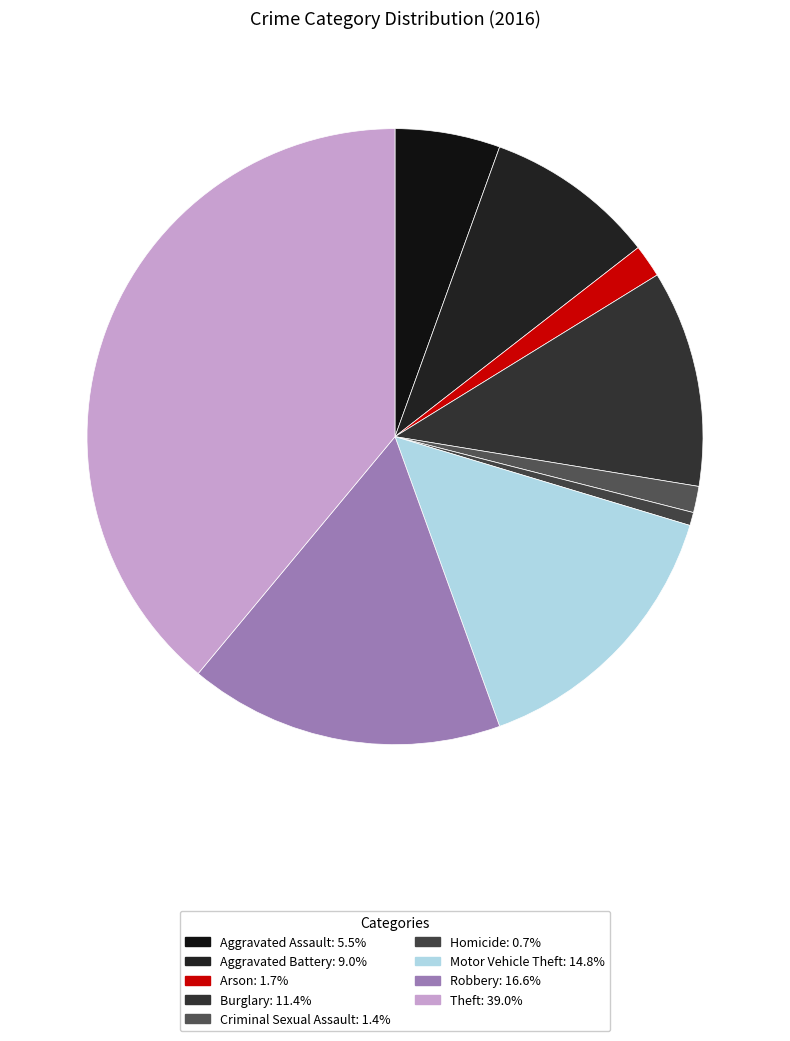

How many slices are in this pie chart?

9